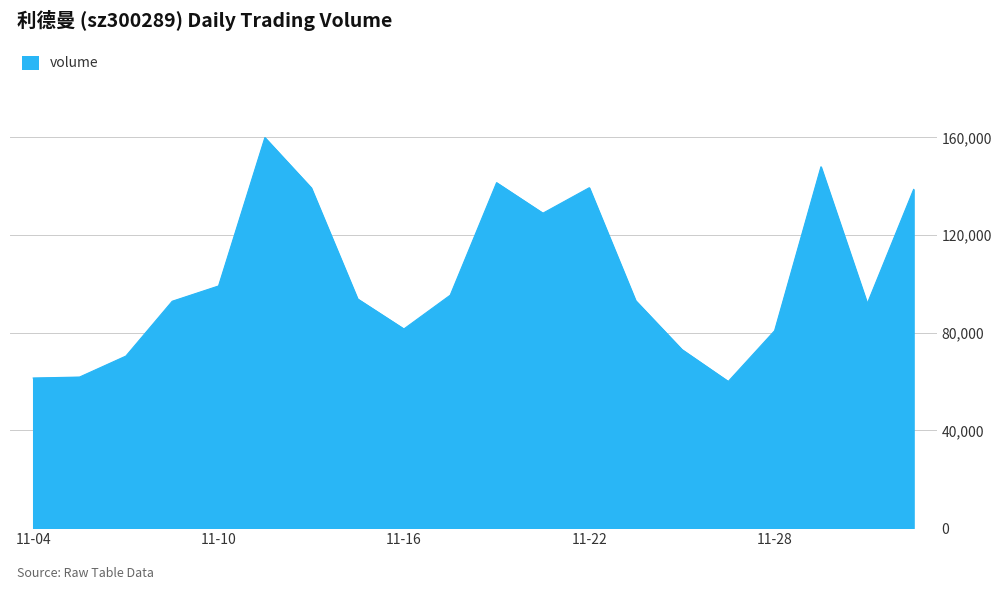

What is the minimum value shown in the chart?

60082